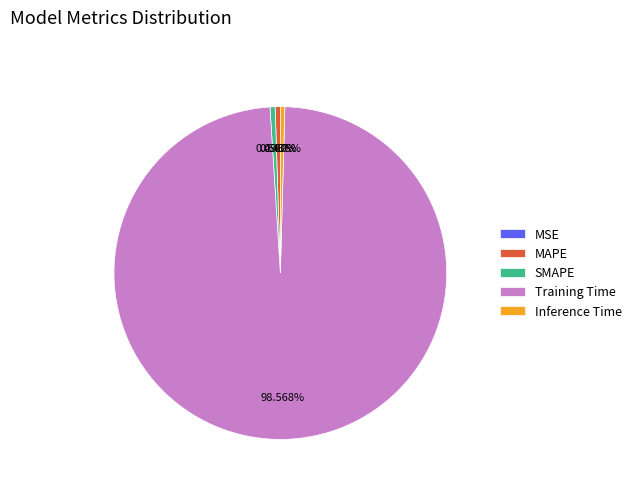

To the nearest percent, what is the difference between the largest and smallest slice percentages?

99%